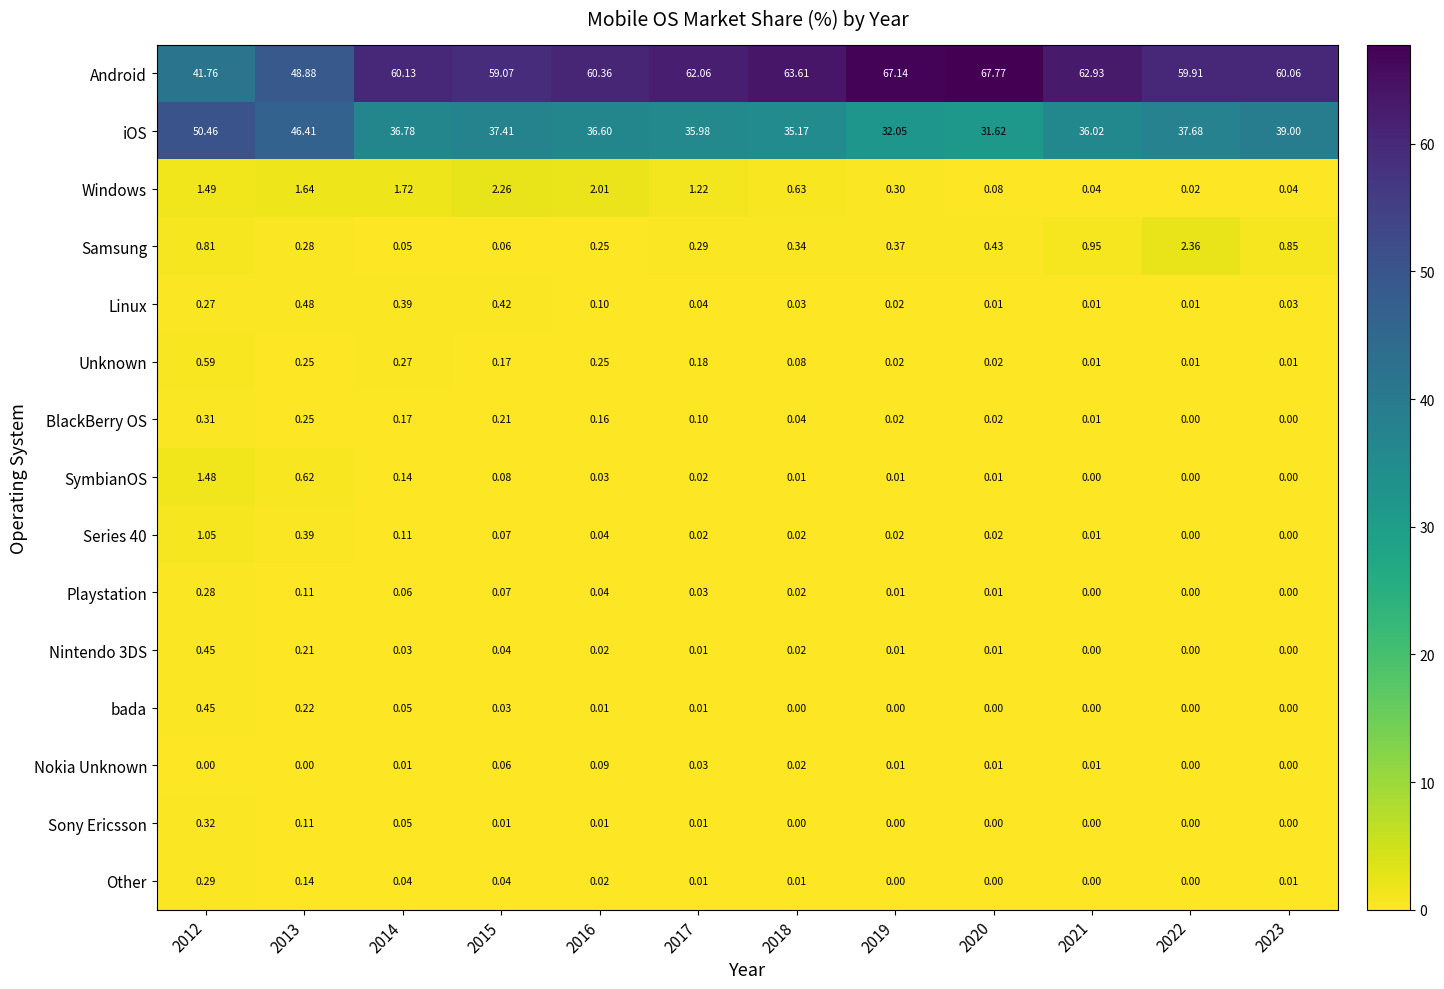

What is the greatest value displayed?

67.8